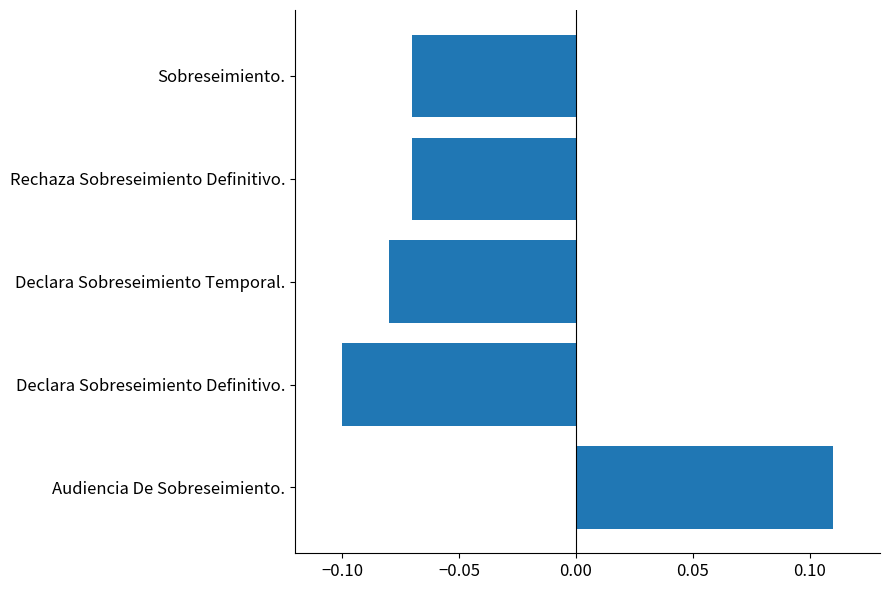

Does the chart contain stacked bars?

No